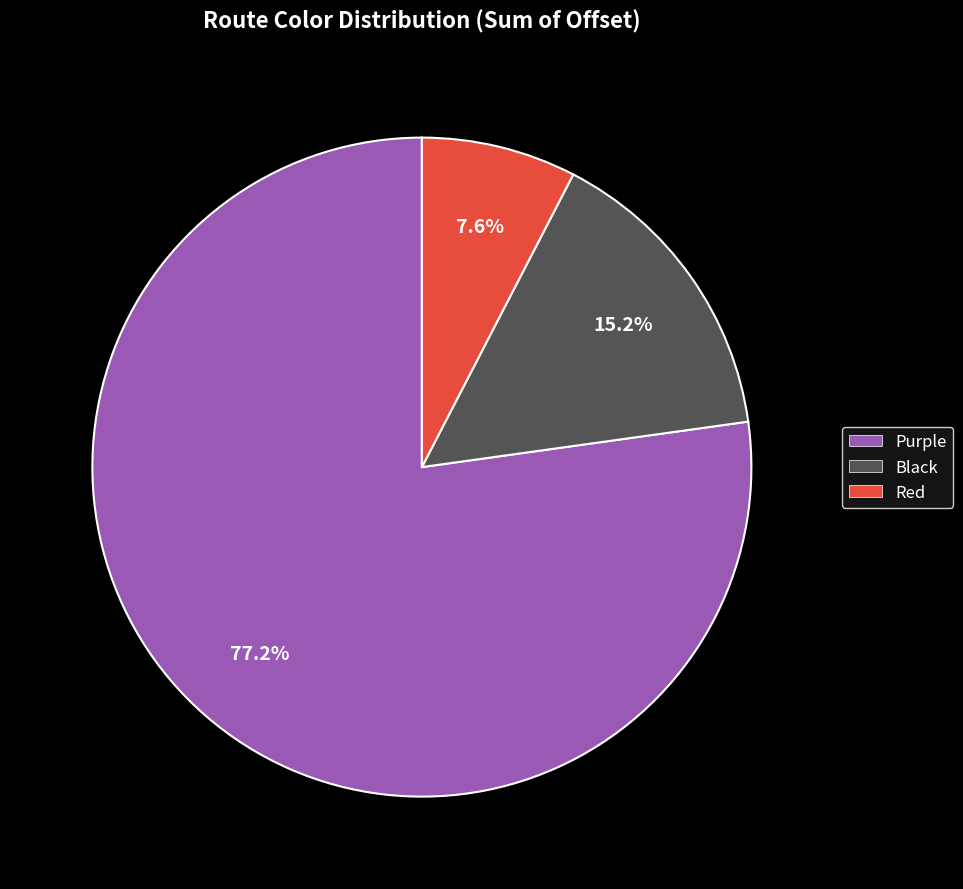

Is there any slice that represents more than half of the pie?

Yes